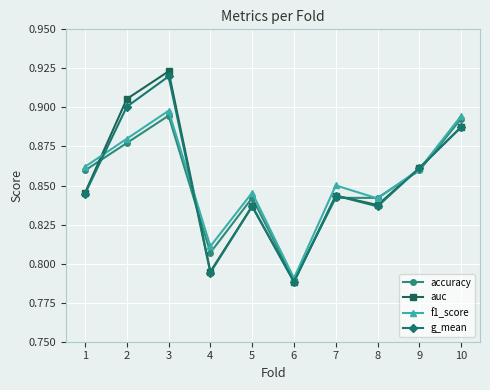

The value of f1_score at 1 is 1.4. True or false?

False